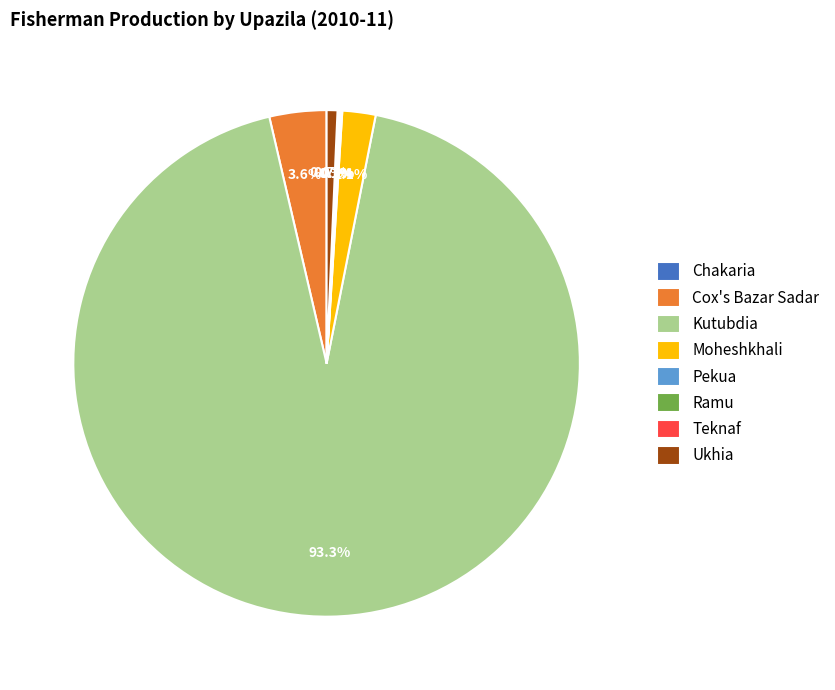

What is the largest slice in the pie chart?

Kutubdia